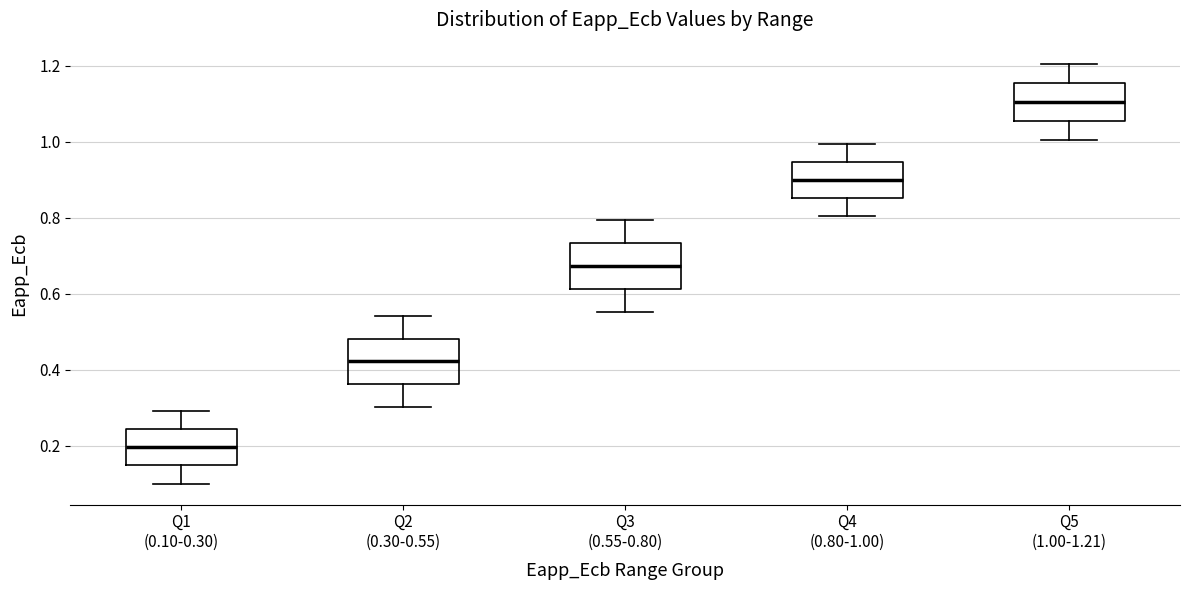

Where does the median line of the box for Q3 (0.55-0.80) sit on the y-axis? The values are not printed on the chart, so give them approximately, as read against the axis.

0.68